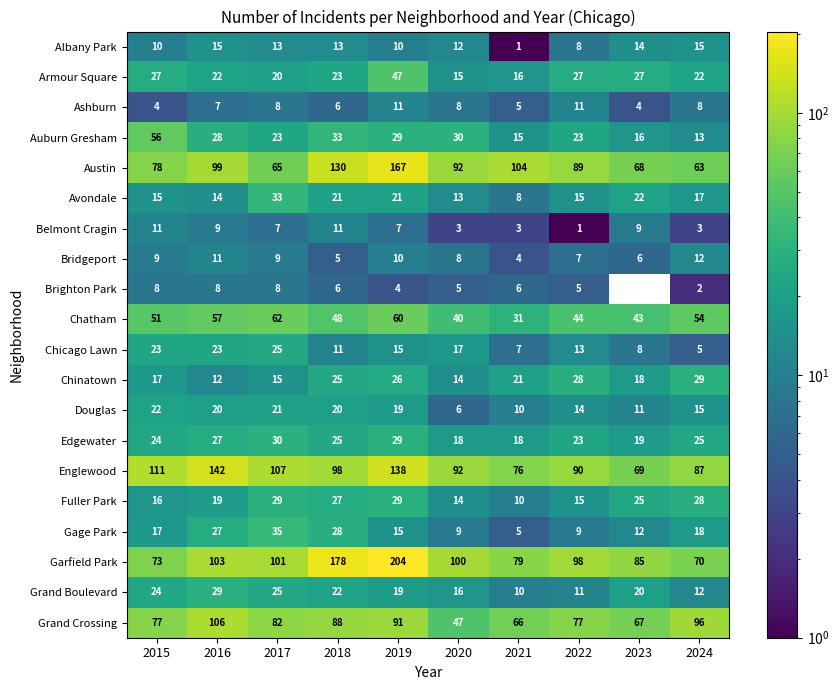

True or false: Ashburn has a value of 1.9 at 2015.

False